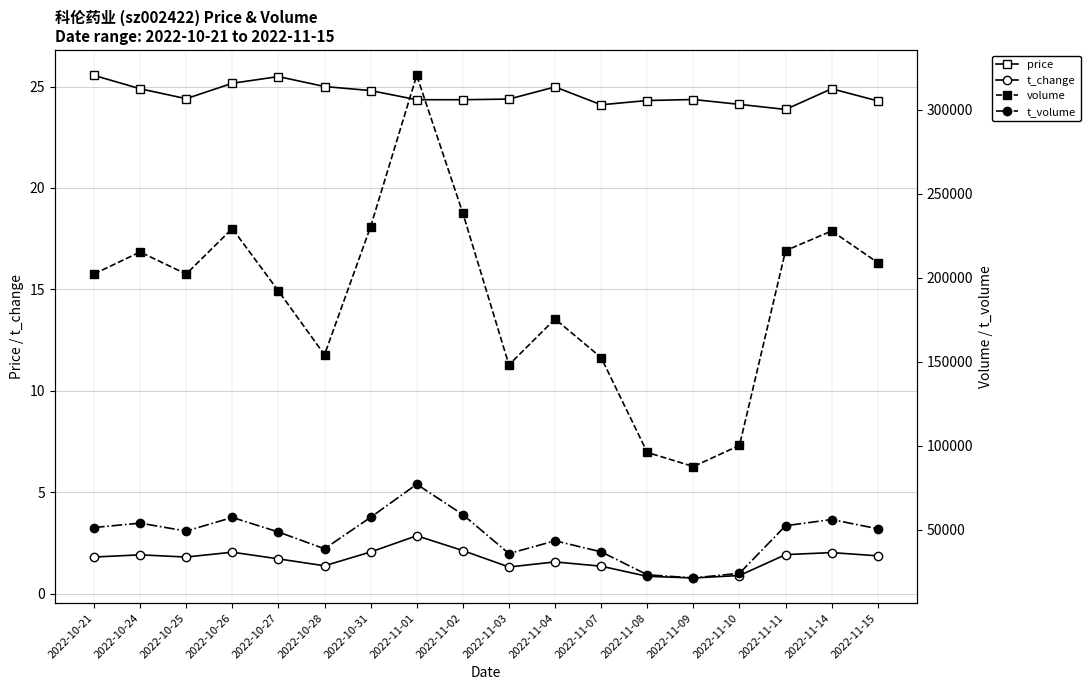

Between 2022-11-14 and 2022-10-27, which is larger?

2022-10-27